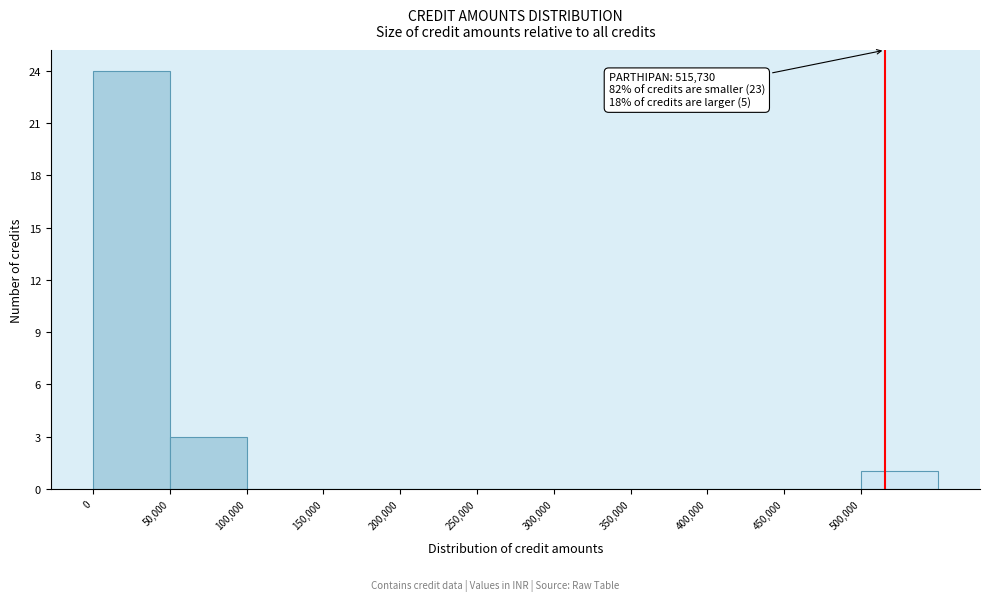

Over which range of the x-axis is the bar tallest?

0 to 50000